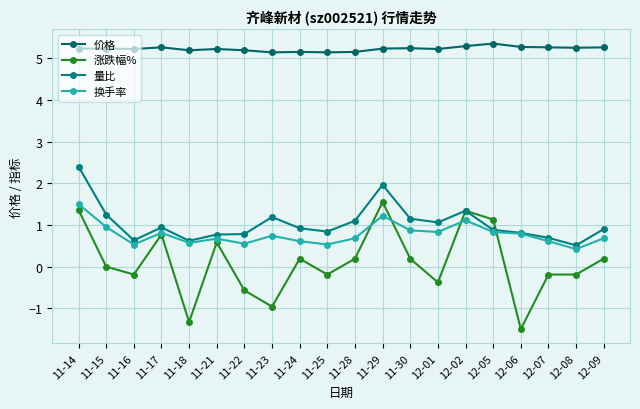

Reading left to right, list all the values displayed in this chart.

价格: 5.2	5.2	5.2	5.3	5.2	5.2	5.2	5.1	5.2	5.1	5.2	5.2	5.2	5.2	5.3	5.3	5.3	5.3	5.2	5.3
涨跌幅%: 1.4	0.0	-0.2	0.8	-1.3	0.6	-0.6	-1.0	0.2	-0.2	0.2	1.6	0.2	-0.4	1.3	1.1	-1.5	-0.2	-0.2	0.2
量比: 2.4	1.2	0.6	0.9	0.6	0.8	0.8	1.2	0.9	0.8	1.1	2.0	1.1	1.1	1.3	0.9	0.8	0.7	0.5	0.9
换手率: 1.5	0.9	0.5	0.8	0.6	0.7	0.6	0.7	0.6	0.5	0.7	1.2	0.9	0.8	1.1	0.8	0.8	0.6	0.4	0.7